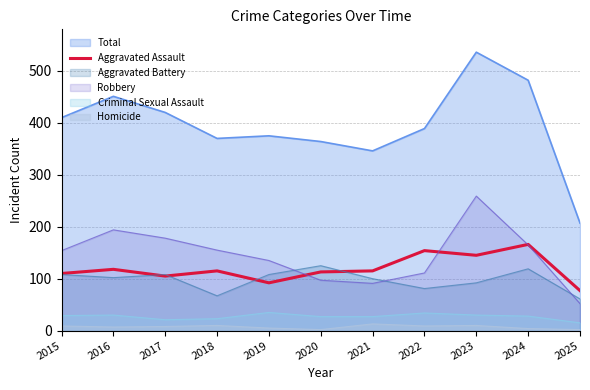

At which label is the value closest to 121?

2016